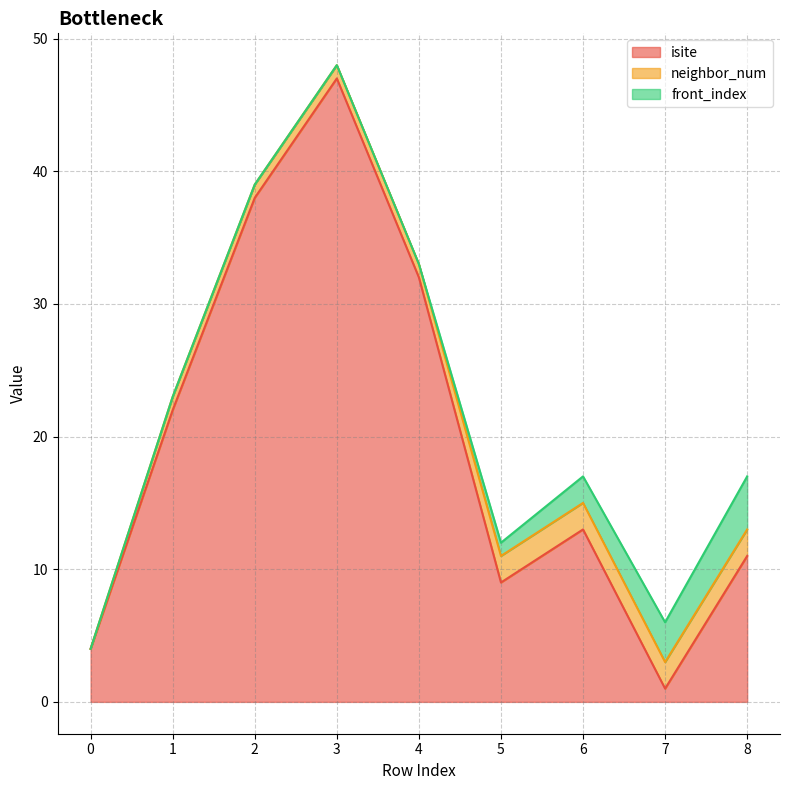

True or false: isite has a value of 11 at 8.

True